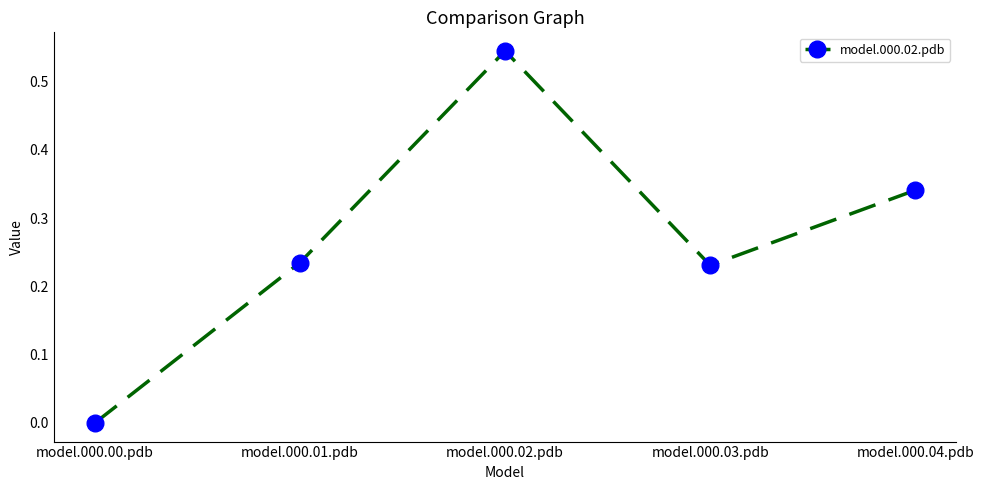

What is the label of the 5th point from the left?

model.000.04.pdb